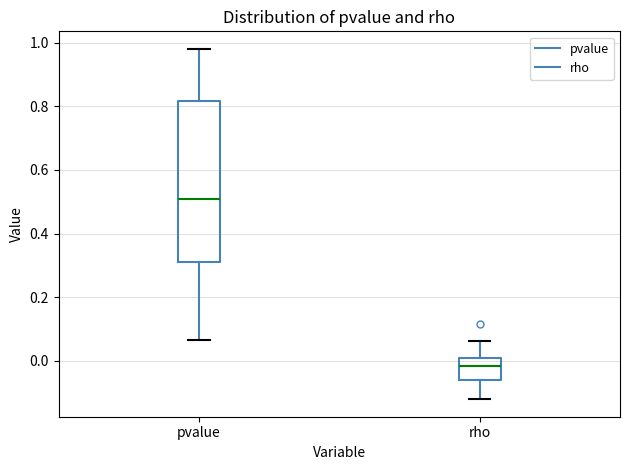

Reading left to right, read every box against the y-axis: the position of its median line, the range the box covers, and the ends of its whiskers. The values are not printed on the chart, so give them approximately, as read against the axis.

pvalue: median 0.50, box 0.32 to 0.82, whiskers 0.06 to 0.98
rho: median -0.02, box -0.06 to 0.00, whiskers -0.12 to 0.06